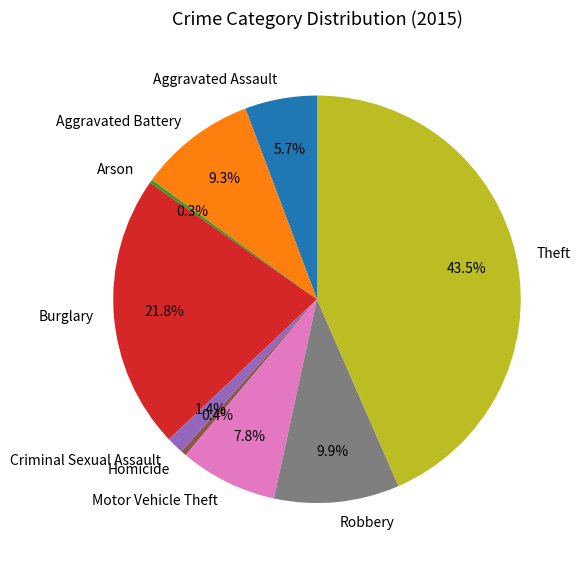

Which category has the biggest portion of the pie?

Theft